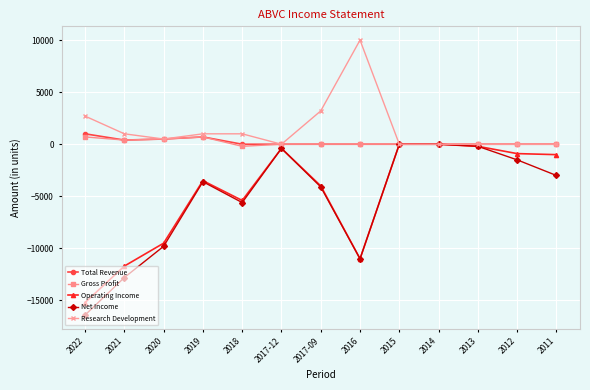

What is the value of the Operating Income point at the 2nd from the left?

-11700